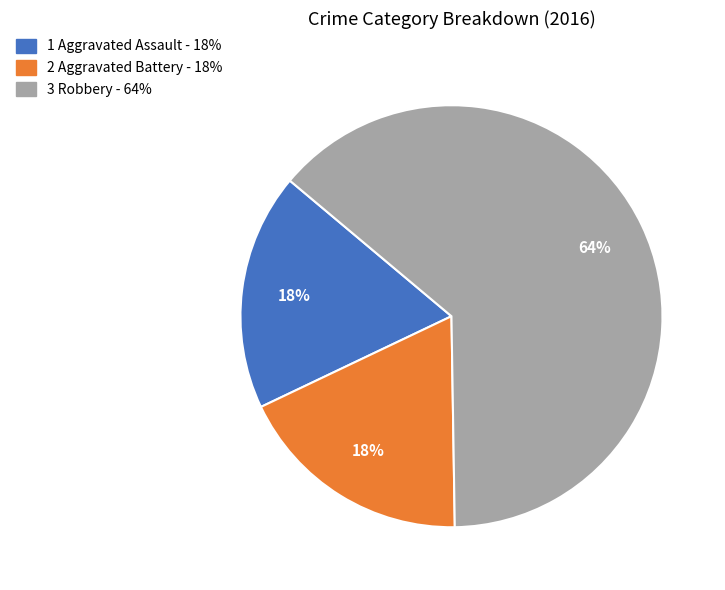

To the nearest percent, what is the average slice percentage?

33%